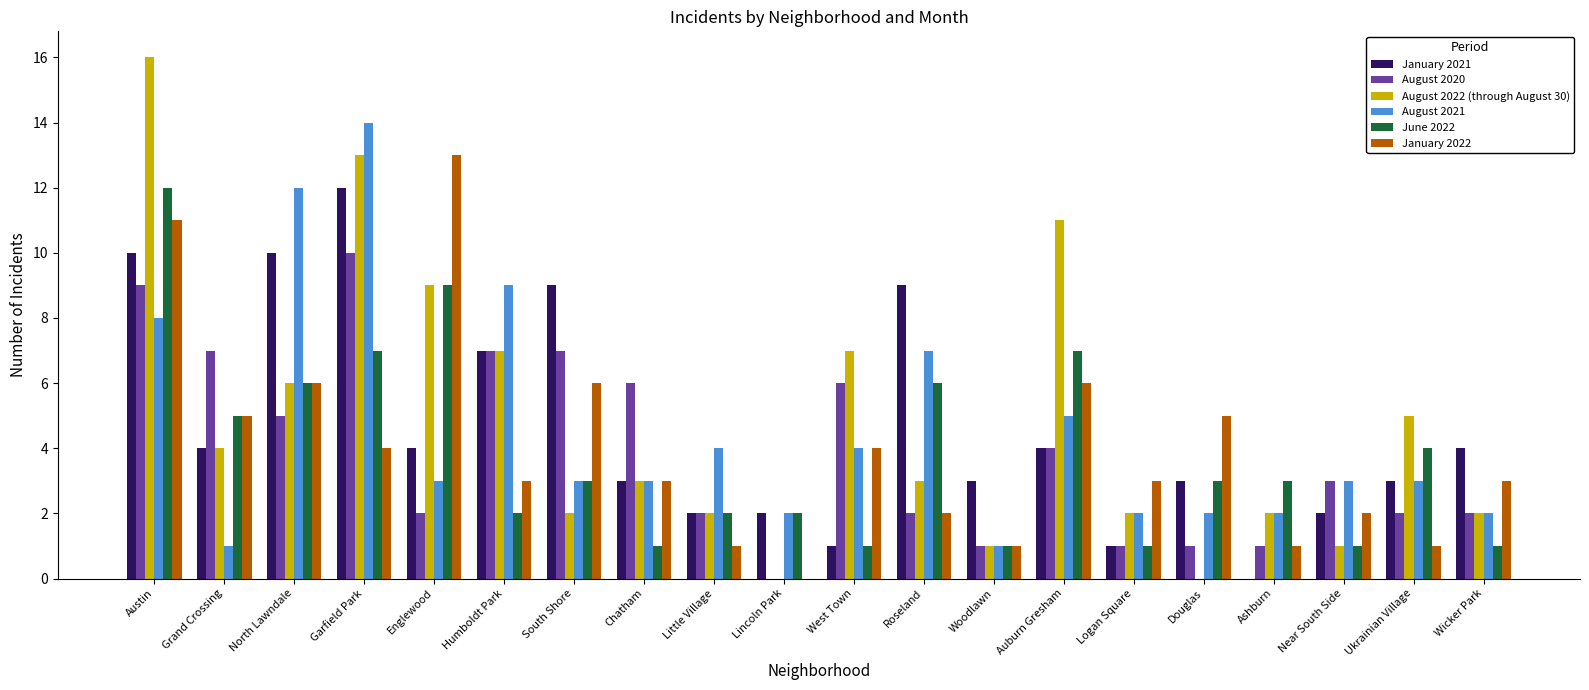

At which label does August 2022 (through August 30) reach its peak?

Austin